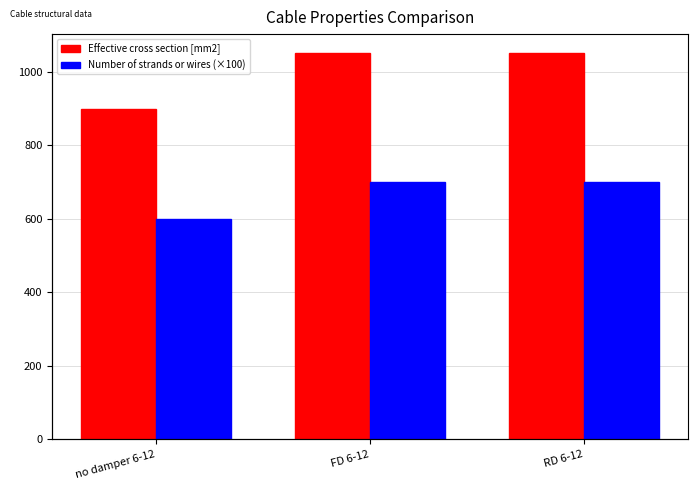

Which series changed the most between no damper 6-12 and FD 6-12?

Effective cross section [mm2]